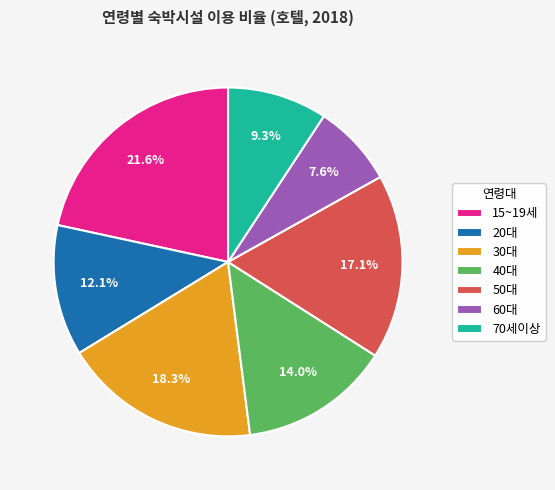

Count the number of slices in the pie.

7